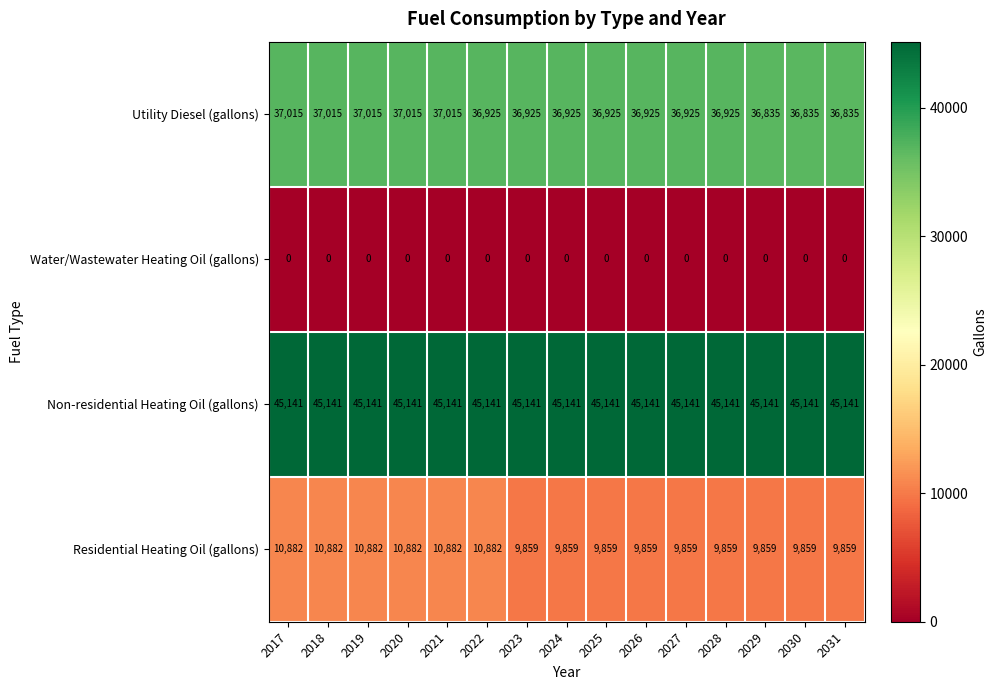

What is the total value across all series at 2018?

93038